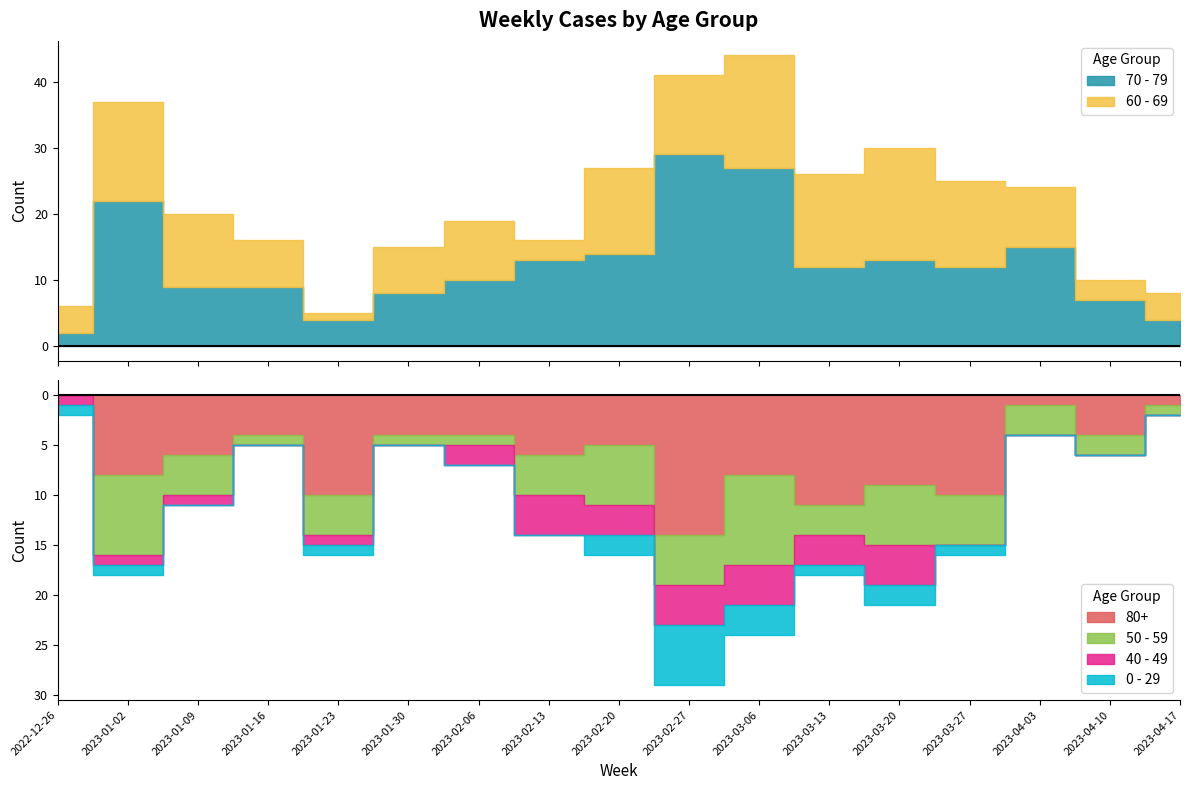

True or false: 60 - 69 has more than 0 points higher than both neighbors.

True